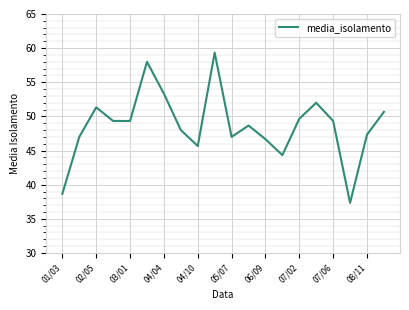

Is this an area chart (filled region under the line)?

No